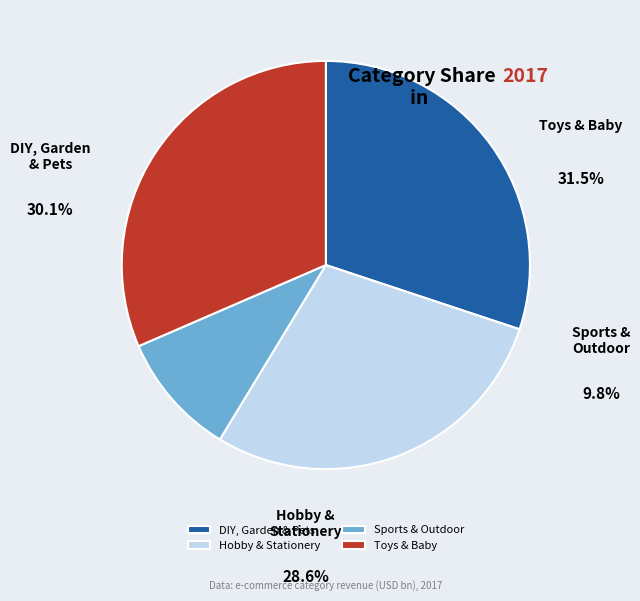

To the nearest percent, what is the combined percentage of DIY, Garden & Pets and Hobby & Stationery?

59%